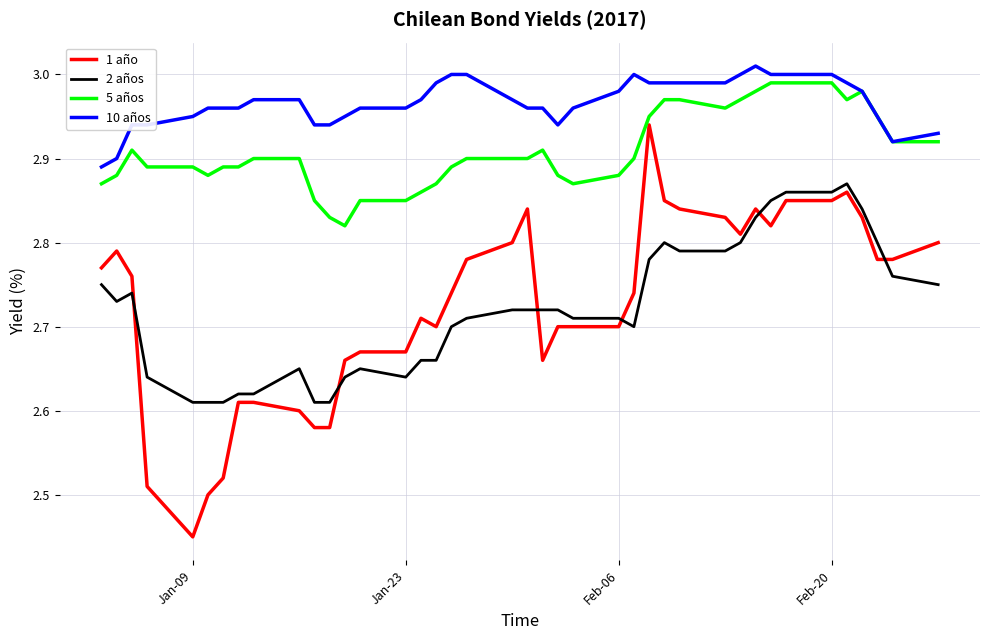

What is the difference between the maximum and minimum values in the 5 años series?

0.2